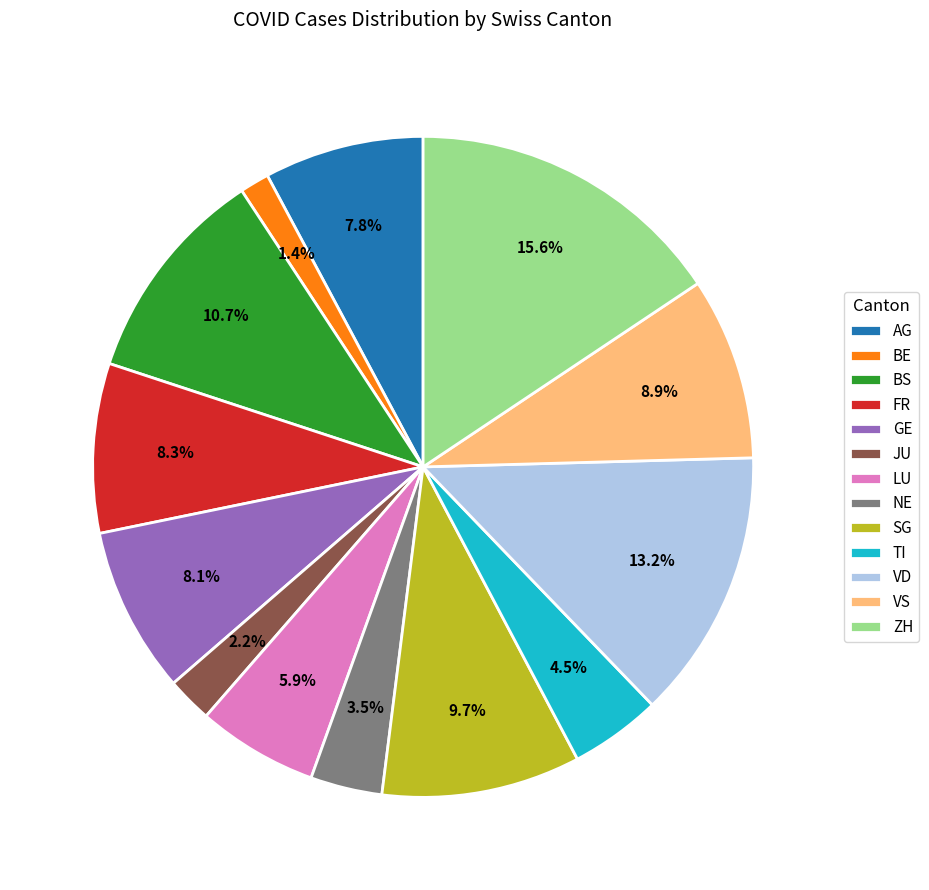

To the nearest percent, what is the average slice percentage?

8%